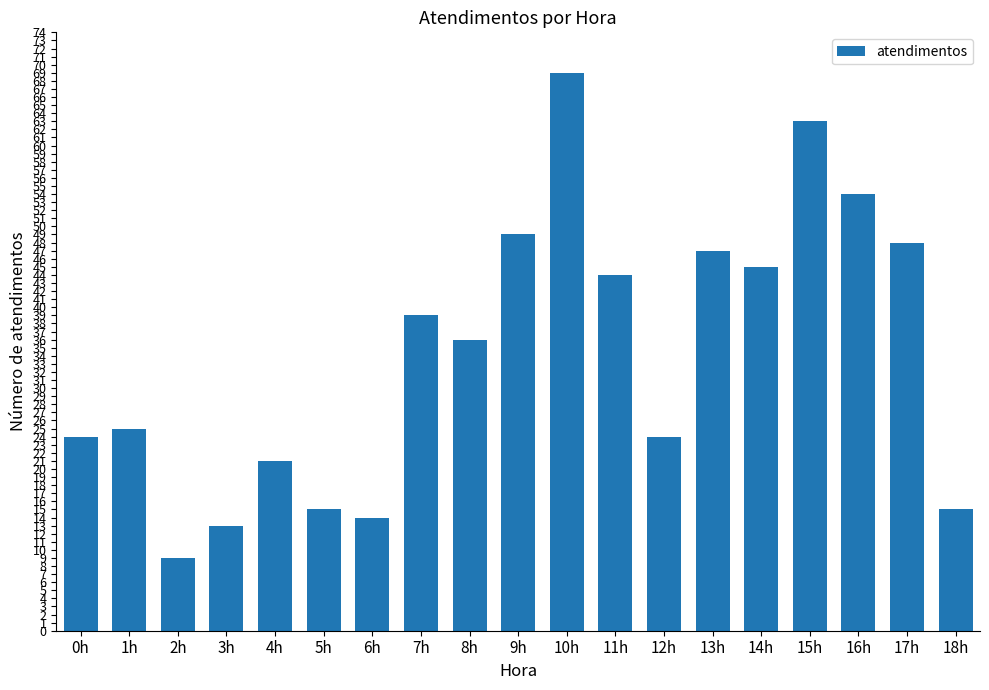

Reading left to right, what are all the values shown in this chart?

0h=24	1h=25	2h=9	3h=13	4h=21	5h=15	6h=14	7h=39	8h=36	9h=49	10h=69	11h=44	12h=24	13h=47	14h=45	15h=63	16h=54	17h=48	18h=15